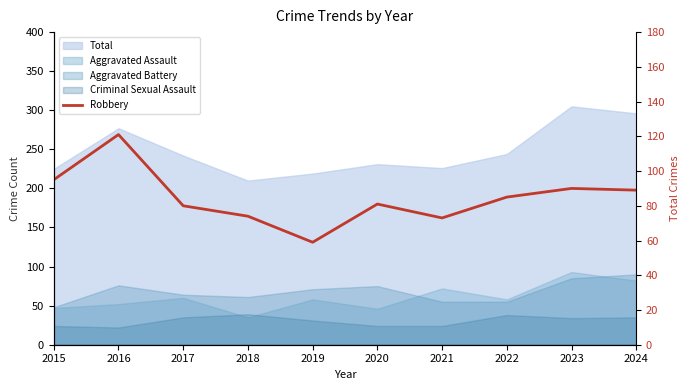

What is the difference between the maximum and minimum values?

62